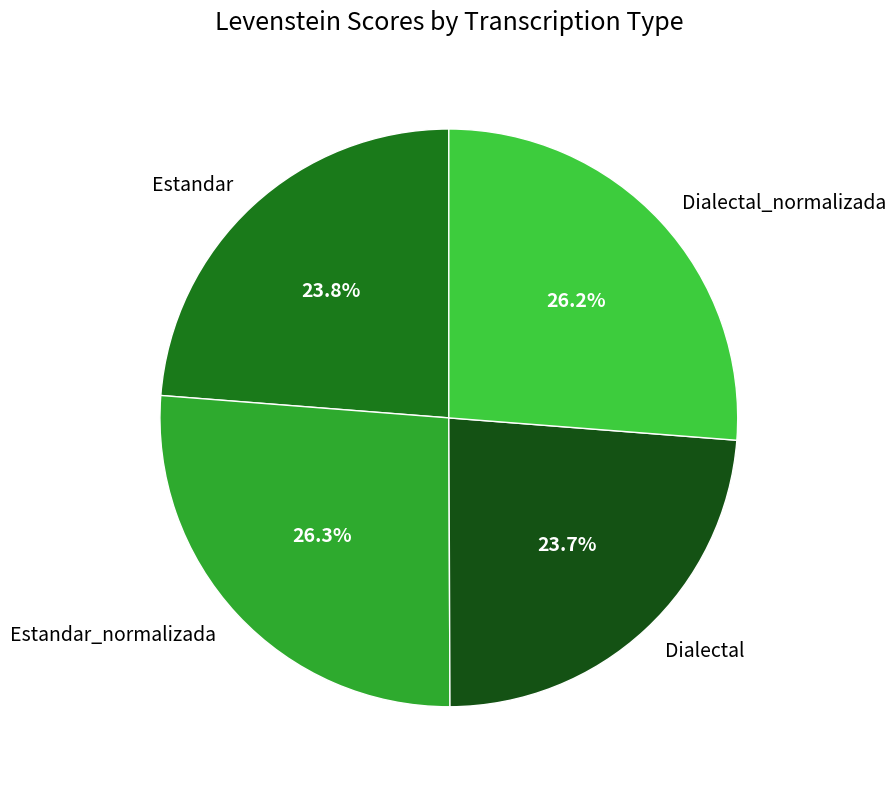

What percentage do Estandar and Dialectal_normalizada together represent?

50.0%